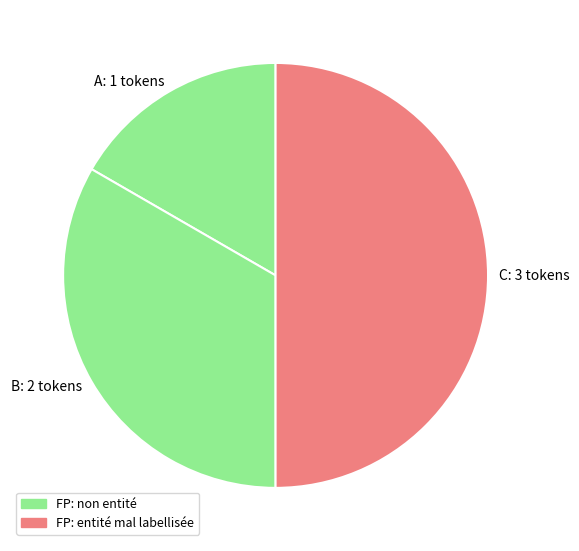

True or false: A accounts for 1% of the total.

False